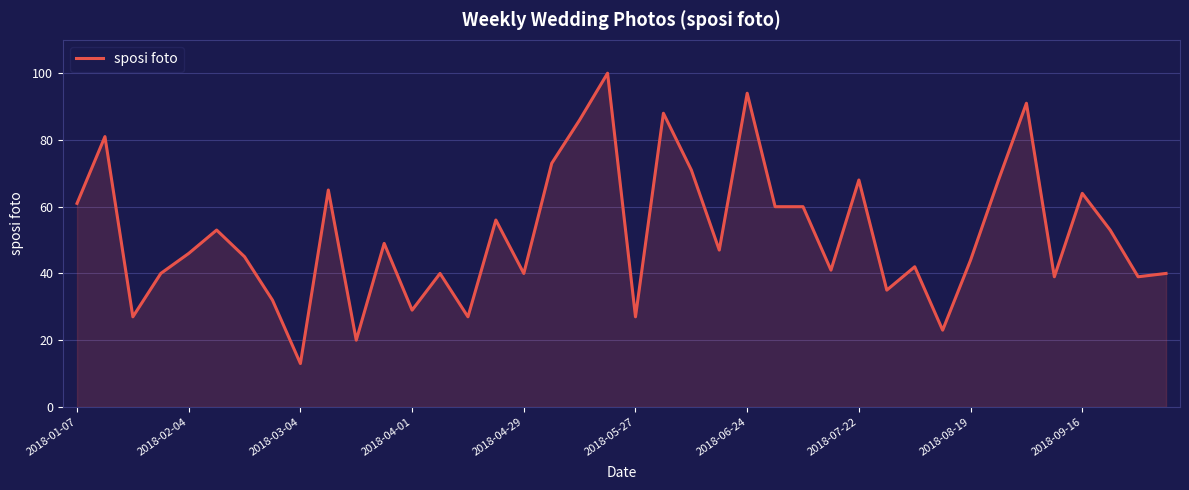

What is the average value?

52